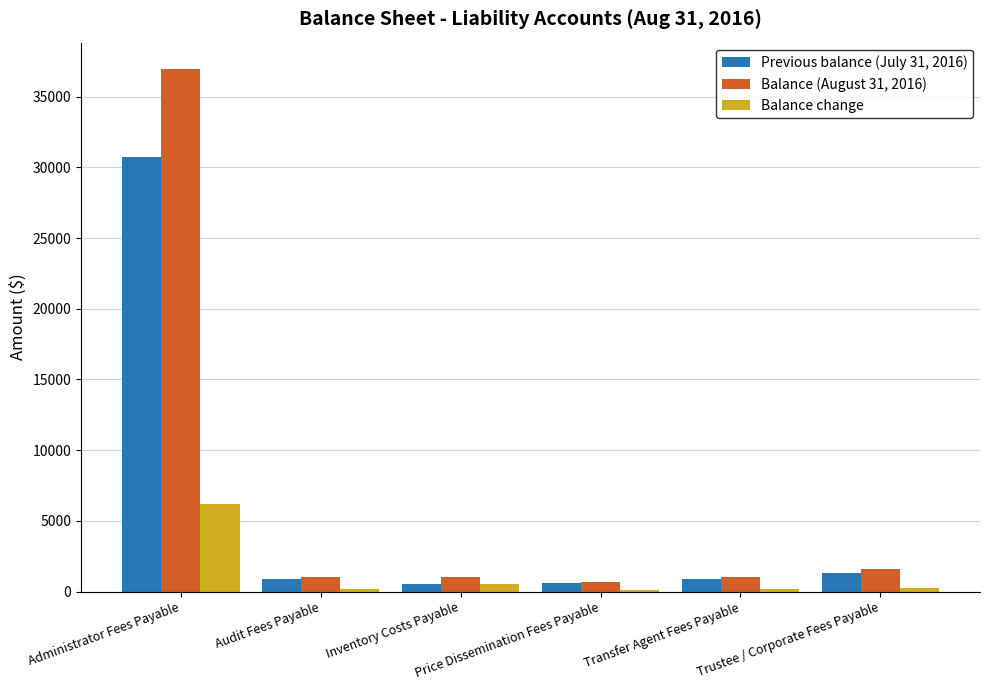

Which series has the largest range (max minus min)?

Balance (August 31, 2016)